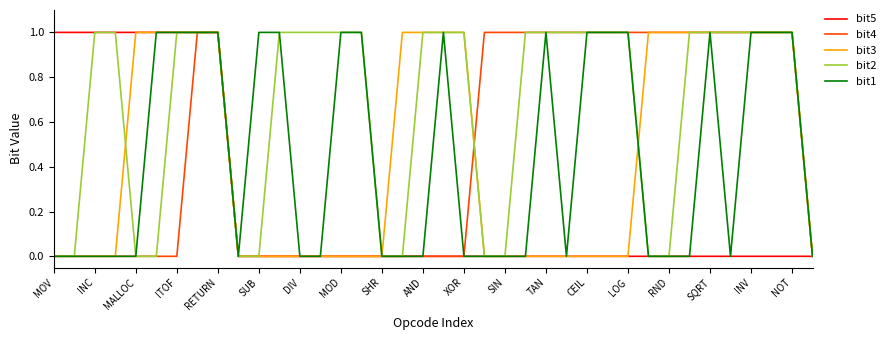

The value of bit2 at LOG is 1. True or false?

True